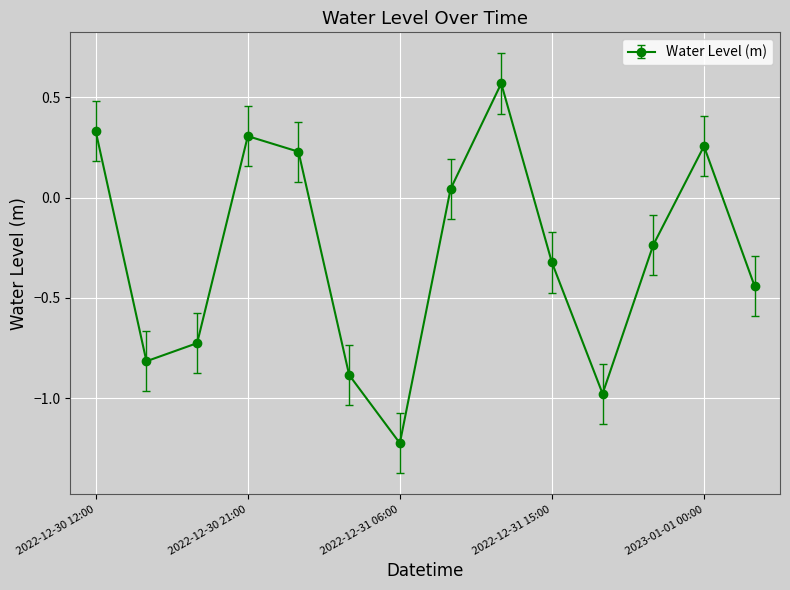

True or false: there are more than 0 points higher than both neighbors.

True